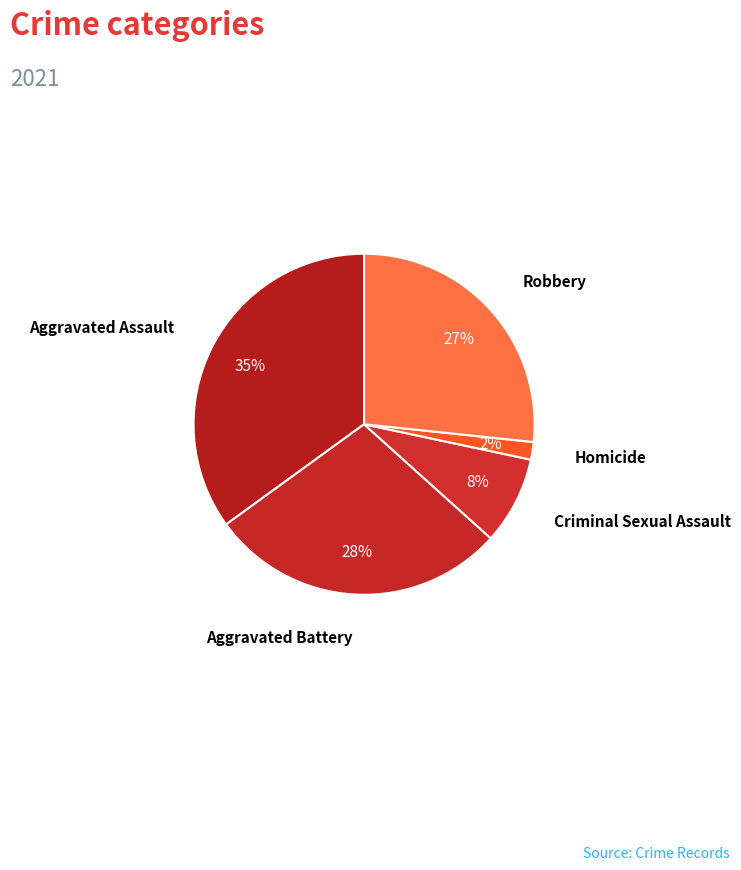

Rank the categories by value from lowest to highest.

Homicide, Criminal Sexual Assault, Robbery, Aggravated Battery, Aggravated Assault